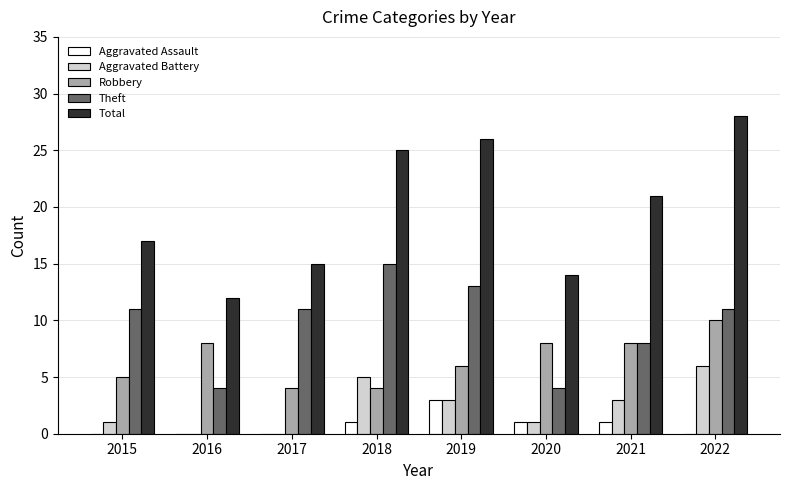

The Robbery series shows 10 at 2022. True or false?

True